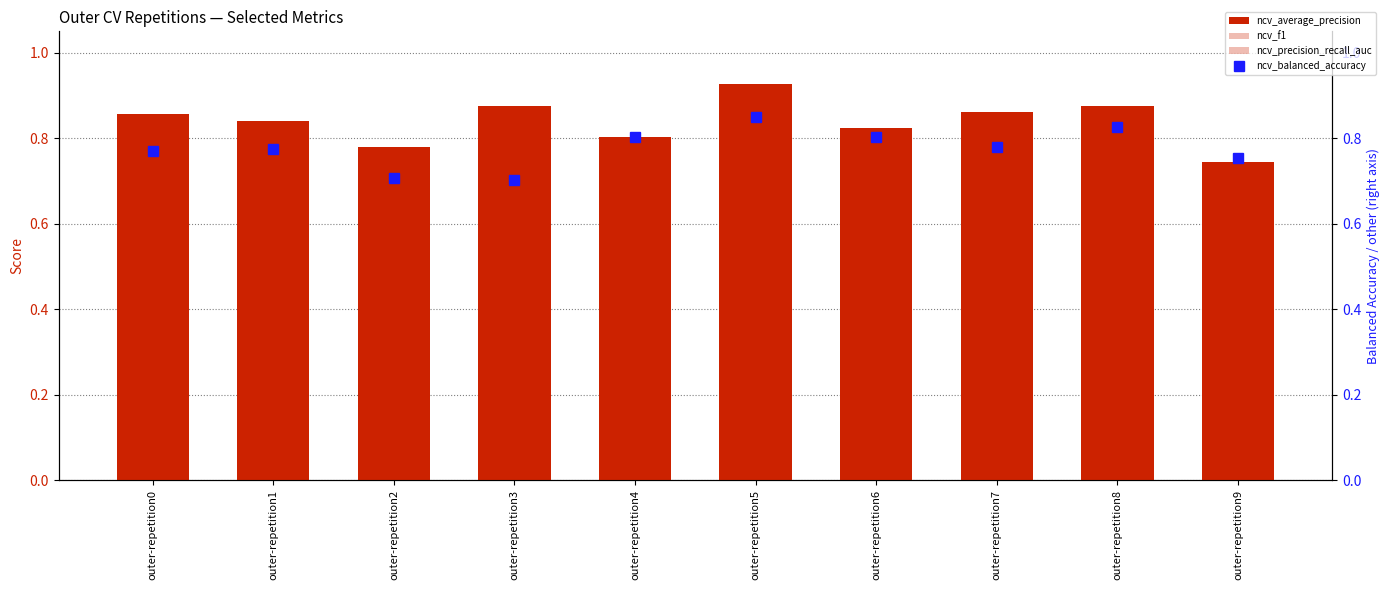

Reading left to right, extract all data points from this chart.

ncv_average_precision: 0.9	0.8	0.8	0.9	0.8	0.9	0.8	0.9	0.9	0.7
ncv_f1: 0.7	0.8	0.7	0.7	0.8	0.8	0.8	0.8	0.8	0.7
ncv_precision_recall_auc: 0.9	0.8	0.8	0.9	0.8	0.9	0.8	0.9	0.9	0.7
ncv_balanced_accuracy: 0.8	0.8	0.7	0.7	0.8	0.8	0.8	0.8	0.8	0.8